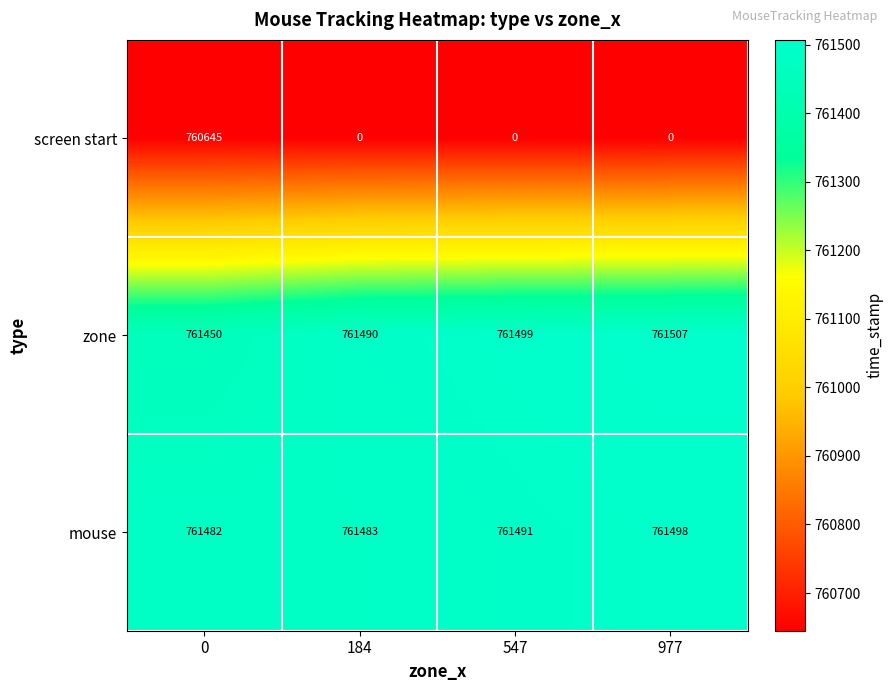

What is the difference between the second highest and second lowest values in the mouse series?

8